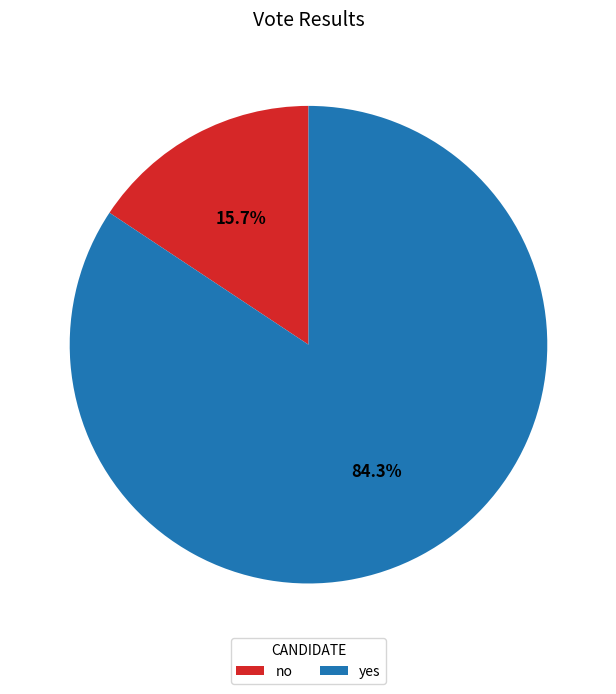

Rank the categories by value from highest to lowest.

yes, no